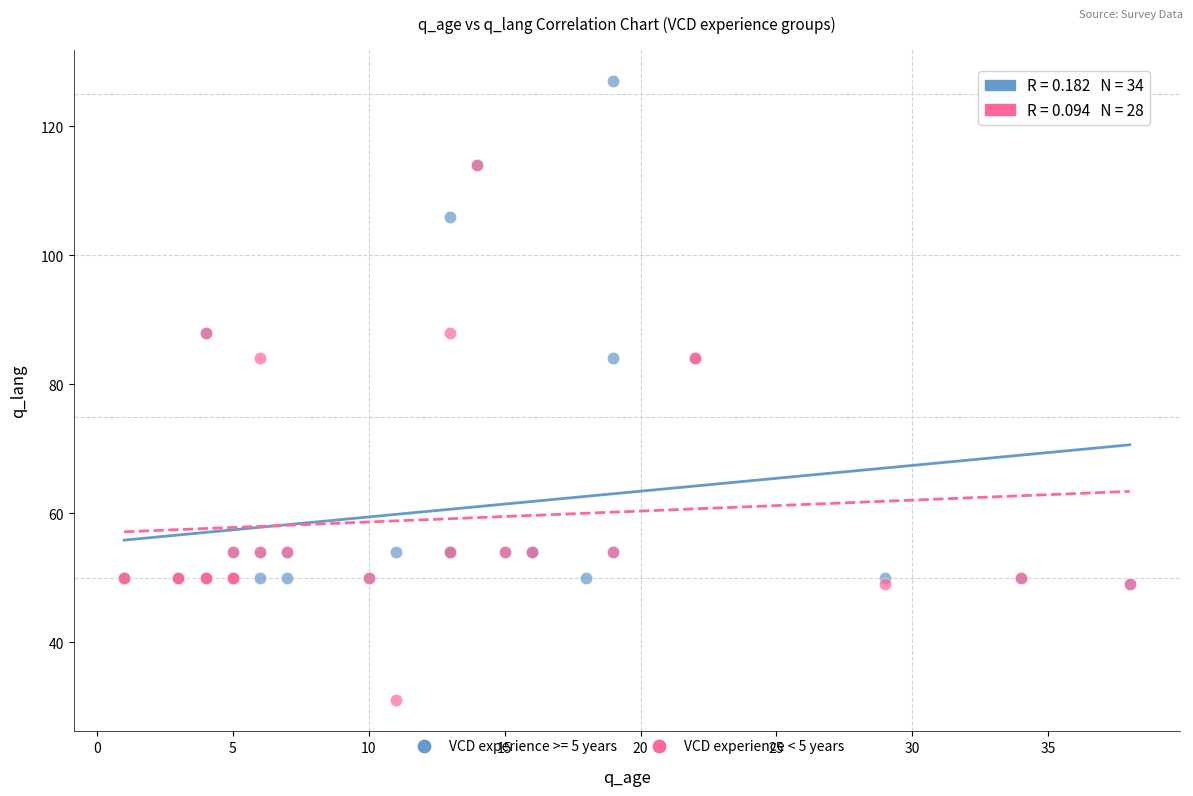

Which series reaches the minimum Y coordinate?

VCD experience < 5 years